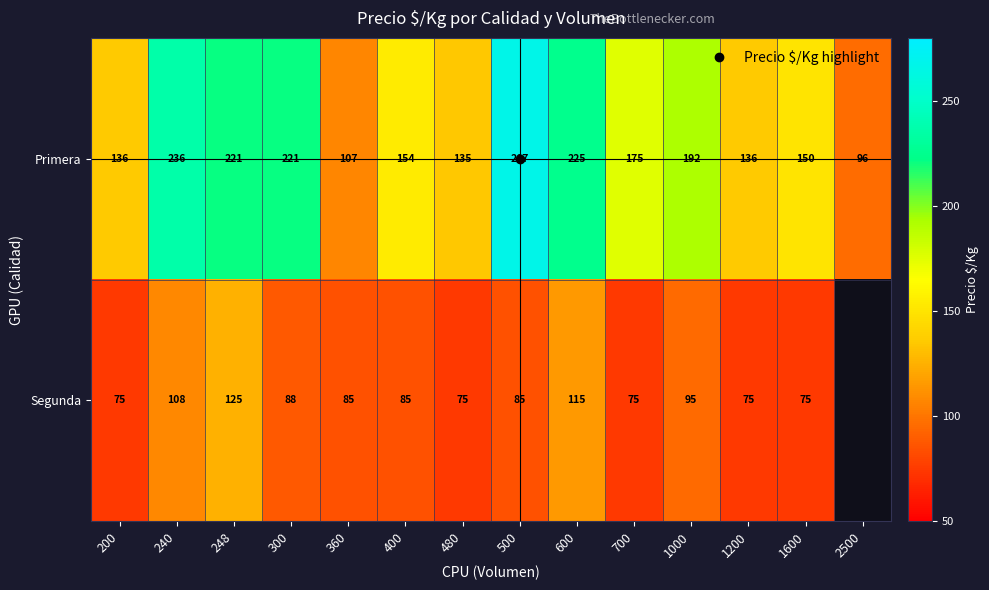

What is the sum of all Primera values?

2451.0